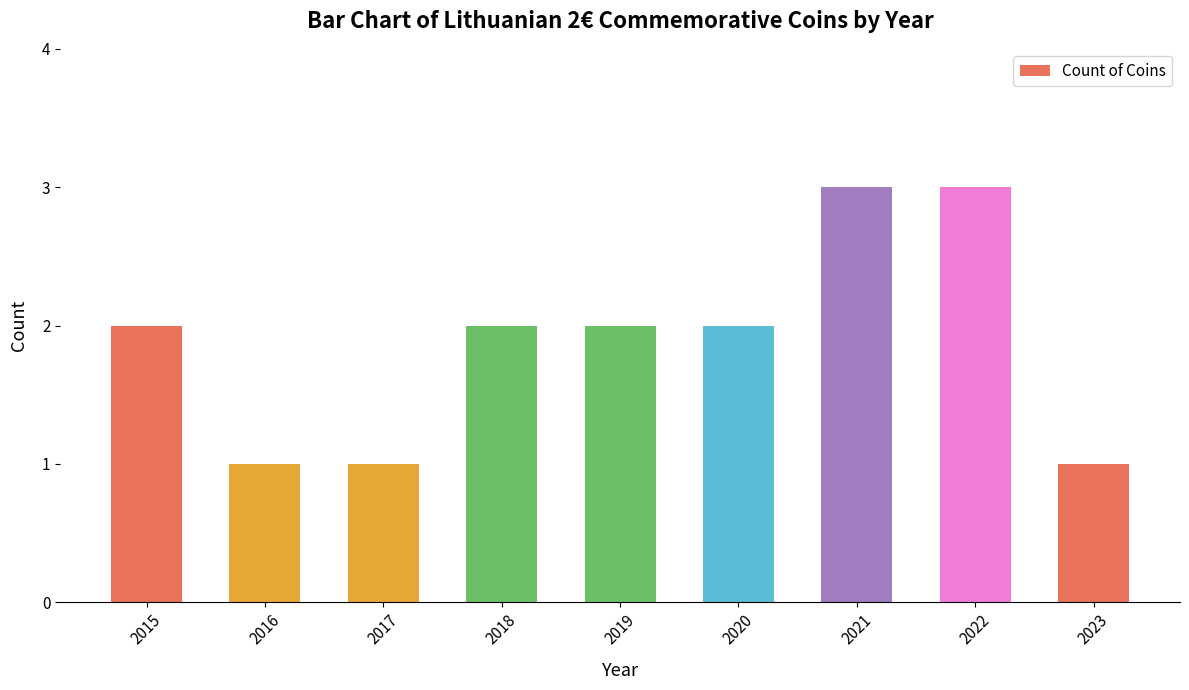

Count the values in the range 1 to 2.

7